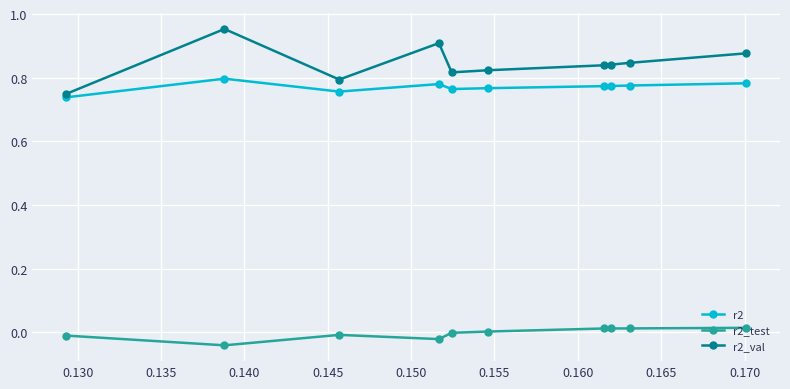

True or false: r2_val has more than 1 interior local peaks.

True